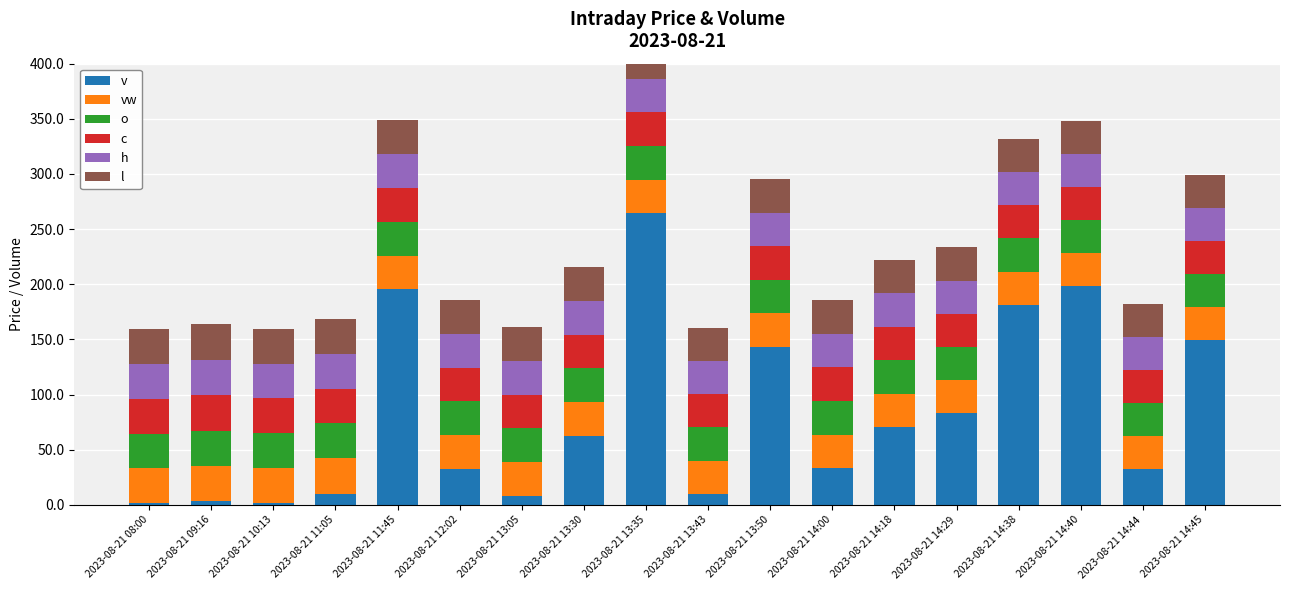

How many categories are shown in the chart?

18